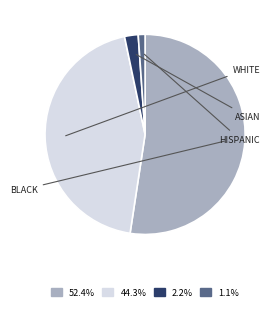

Does any single category account for the majority?

Yes